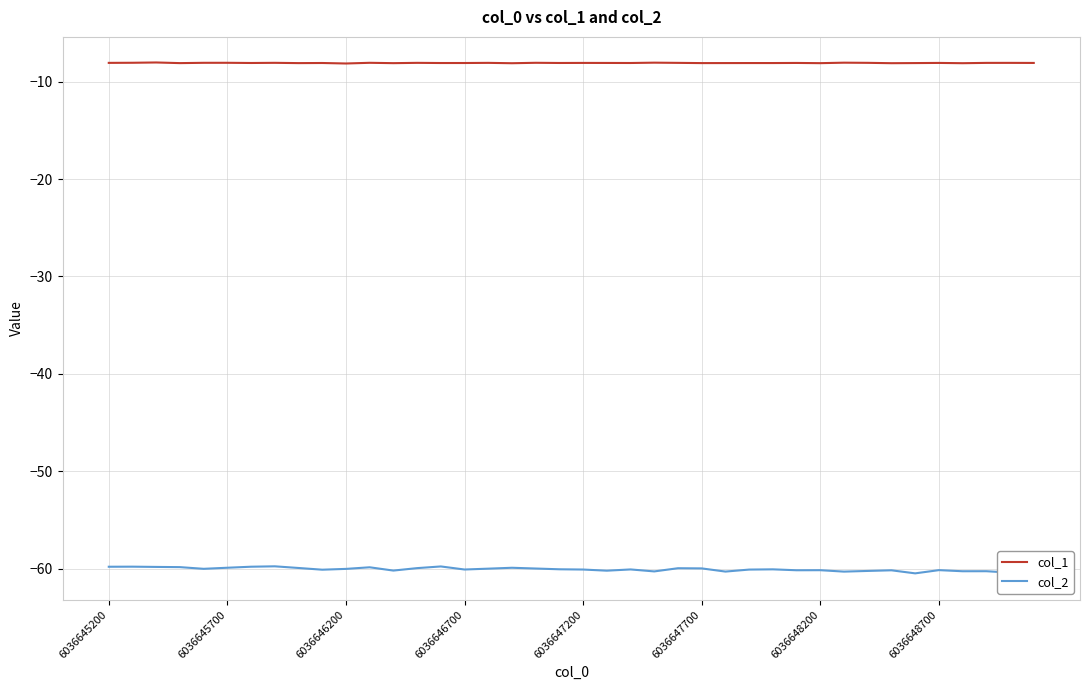

Is it true that col_2 equals -60.5 at 34?

True